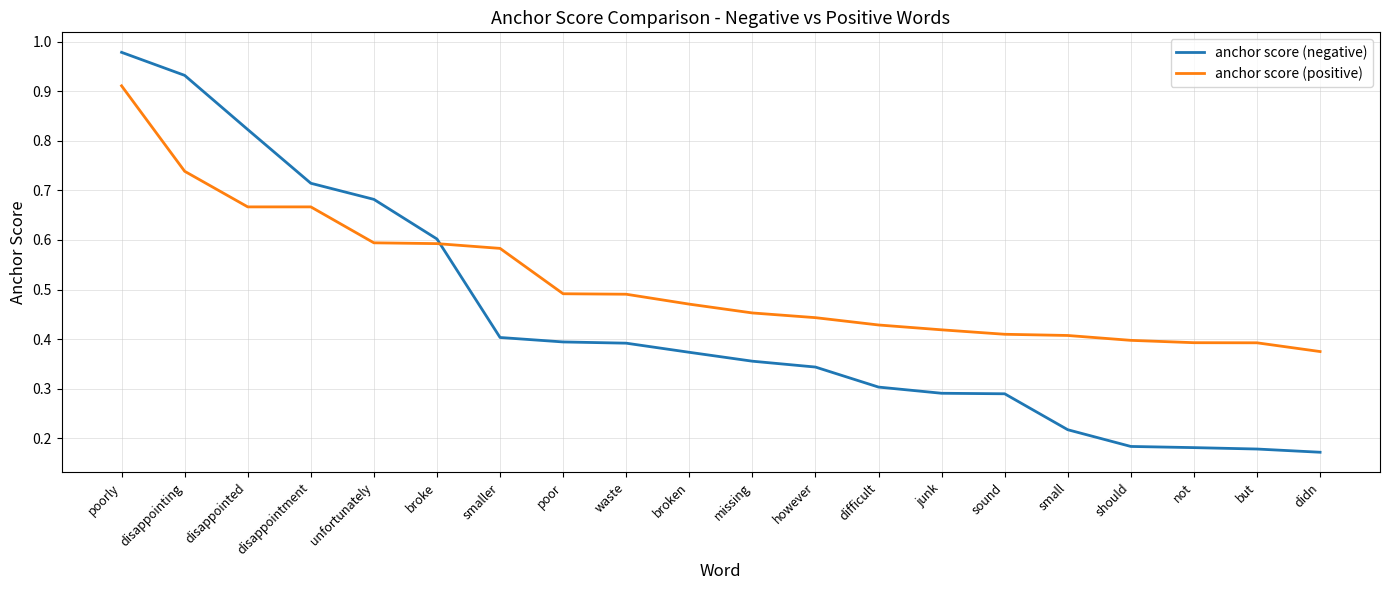

What are all the series names shown in the legend?

anchor score (negative), anchor score (positive)